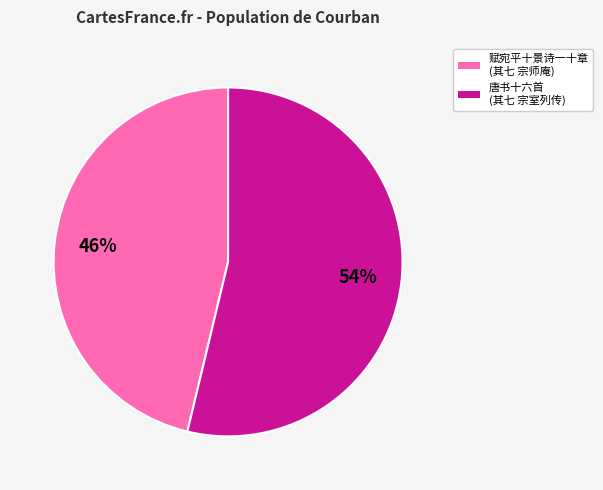

Is there a majority slice in this chart?

Yes